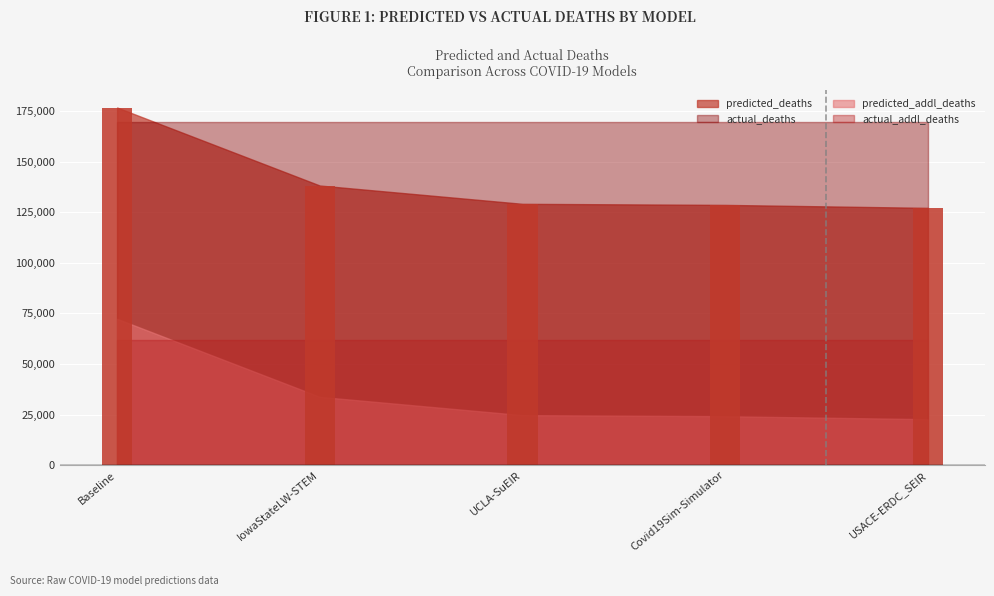

What is the minimum value shown in the chart?

22765.2